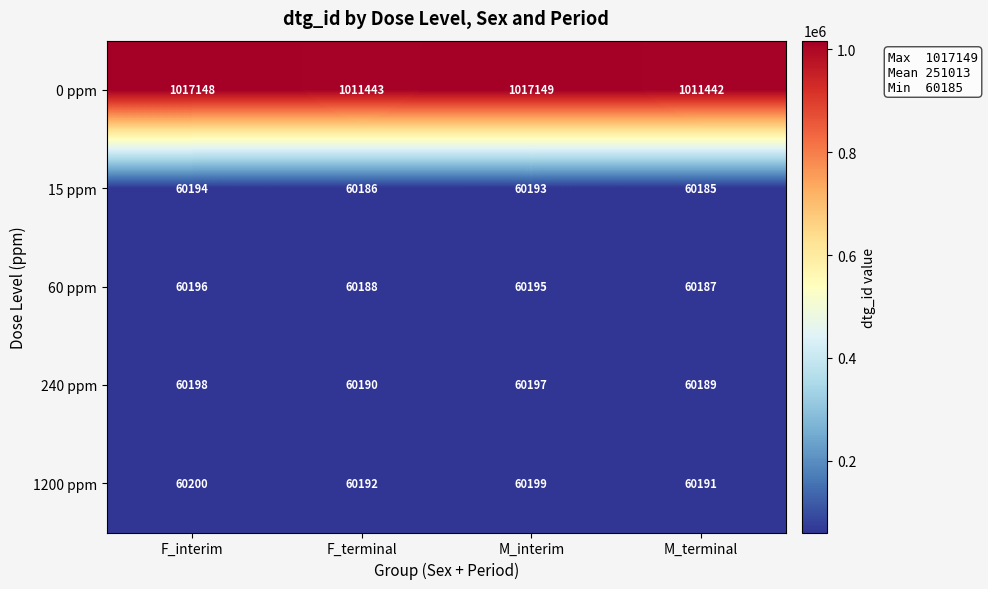

How many series are shown in this chart?

5